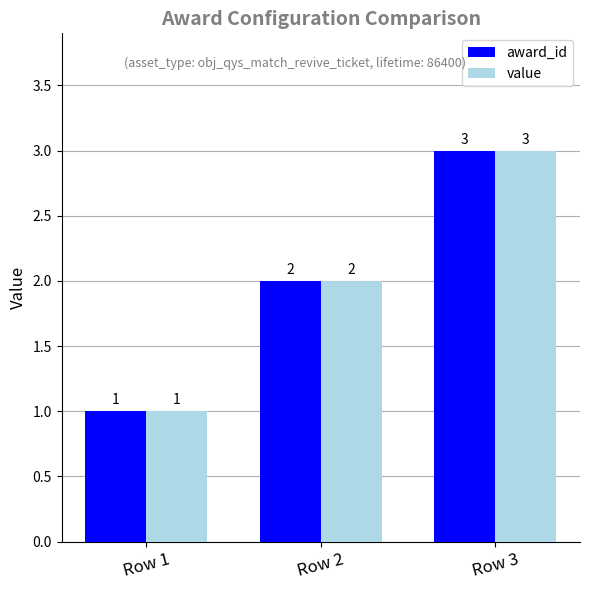

How many award_id values are between 1 and 3?

3